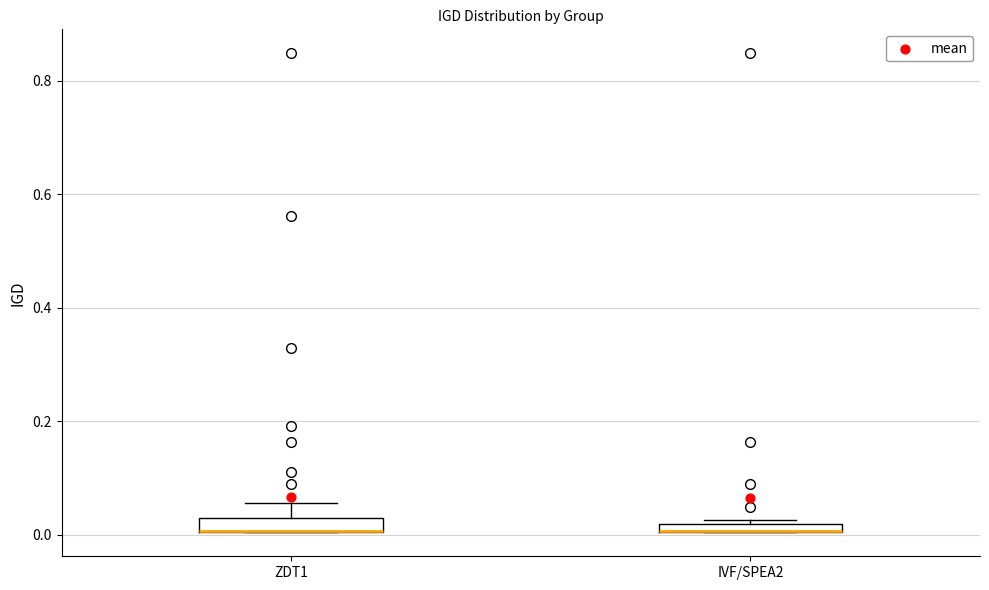

Where is the upper edge of the box for IVF/SPEA2 on the y-axis? The values are not printed on the chart, so give them approximately, as read against the axis.

0.02